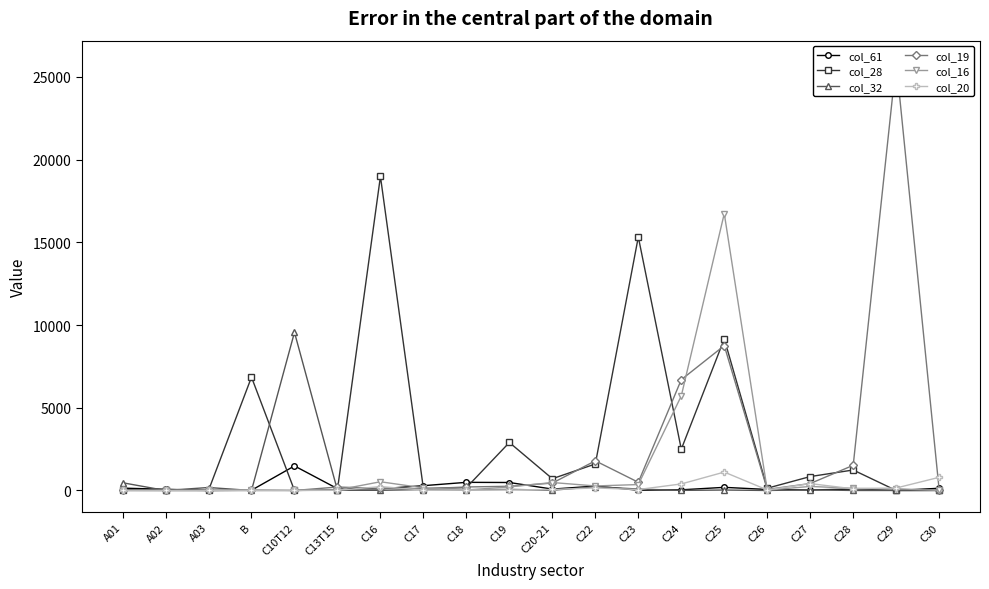

At C26, list the series in order from largest to smallest.

col_28, col_19, col_61, col_20, col_16, col_32